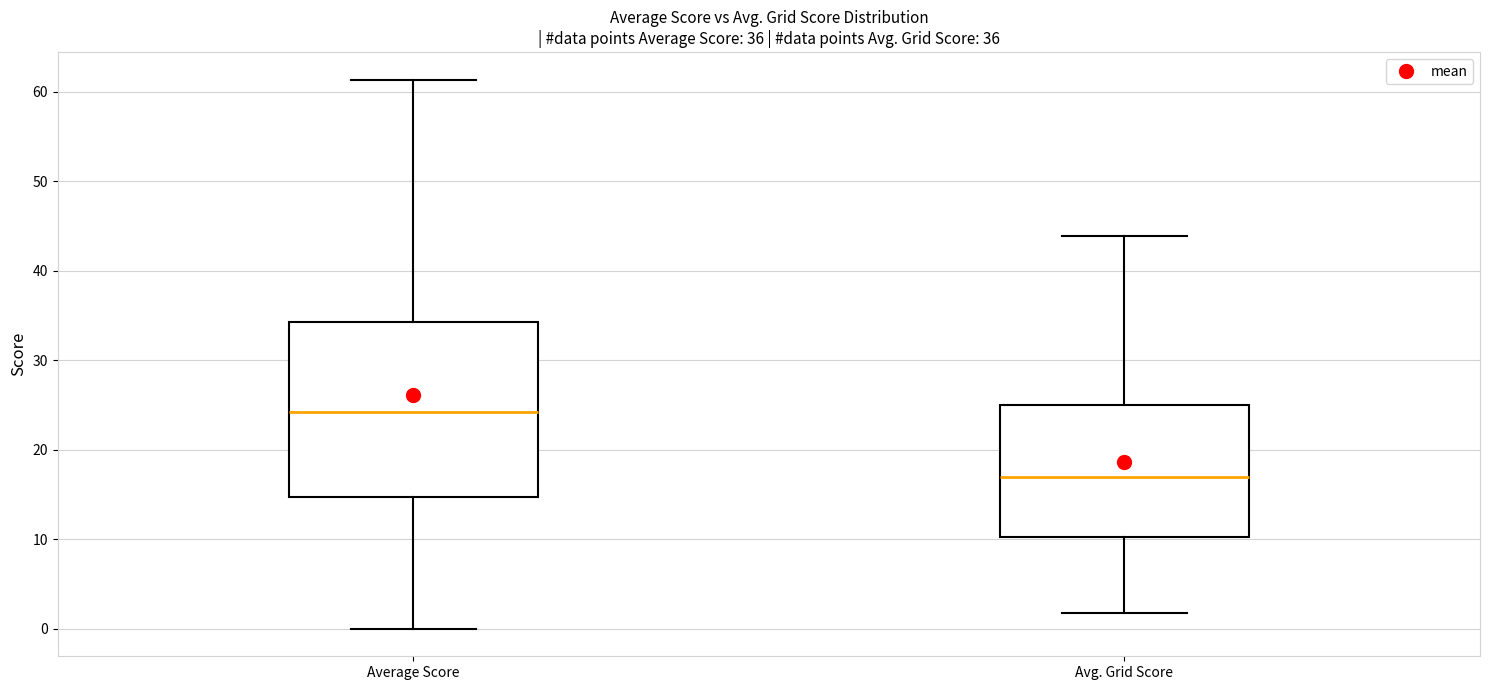

Which box has the highest median line?

Average Score